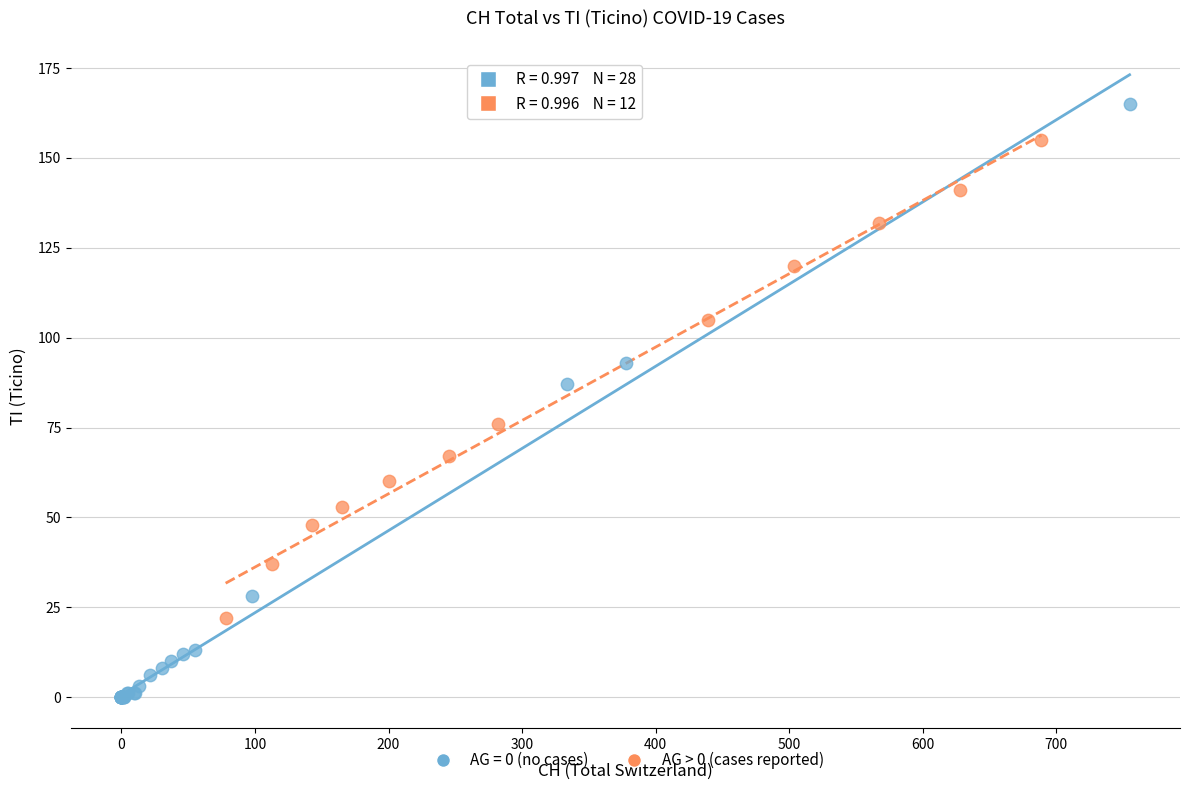

Which series contains the lowest Y value?

AG = 0 (no cases)